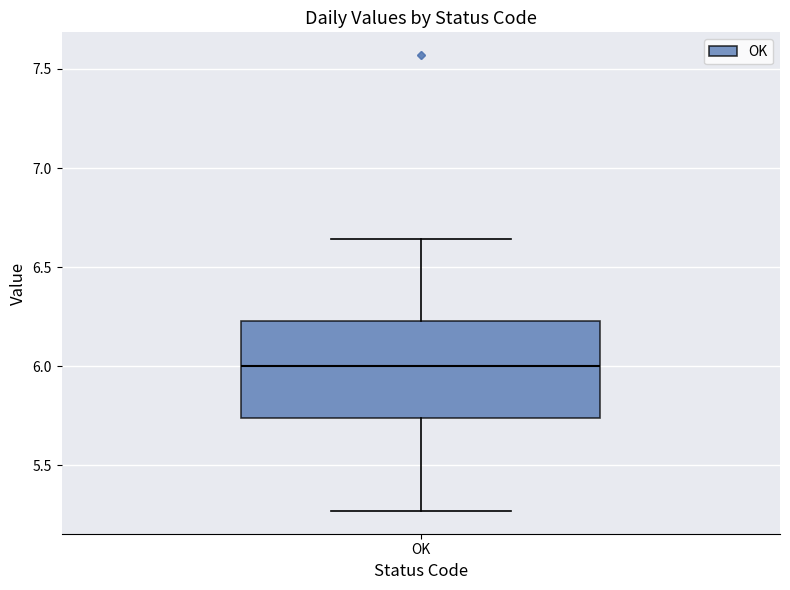

Where does the upper whisker of the box for OK end on the y-axis? The values are not printed on the chart, so give them approximately, as read against the axis.

6.65